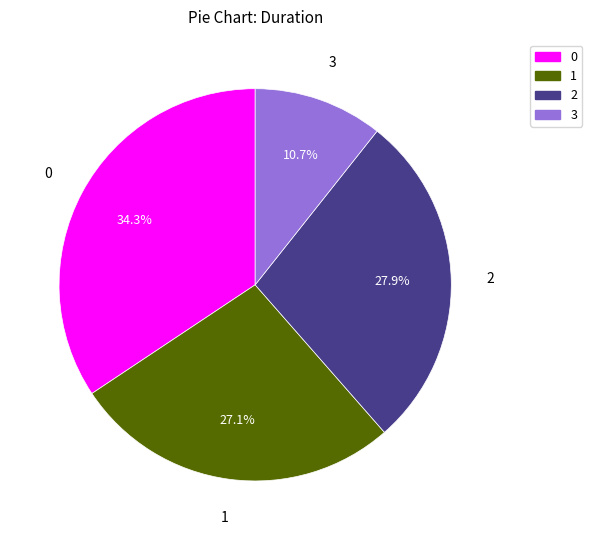

To the nearest percent, what is the average slice percentage?

25%